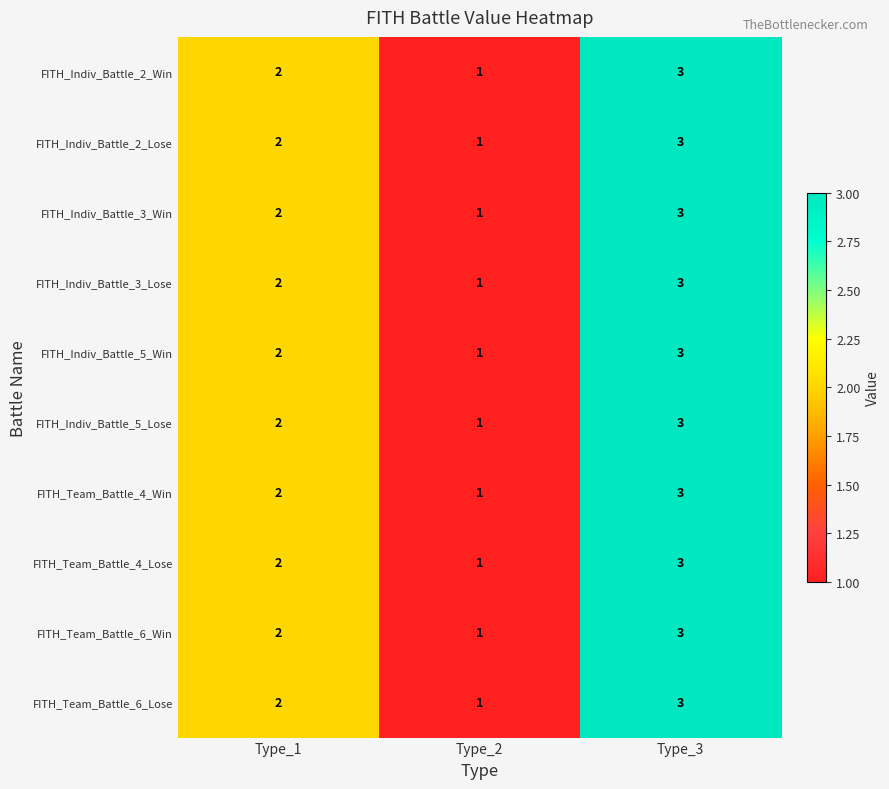

What is the sum of the FITH_Team_Battle_4_Lose values at Type_2 and Type_1?

3